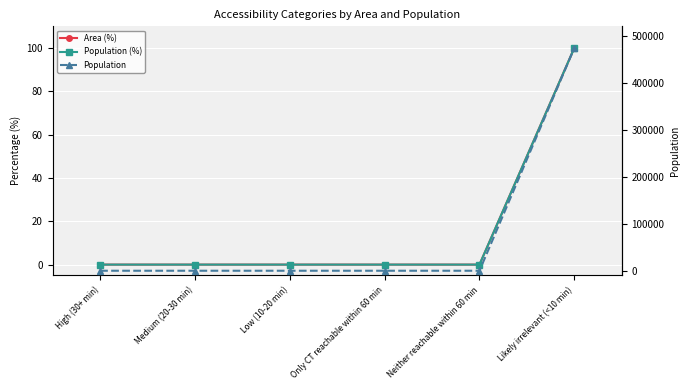

True or false: Area (%) and Population intersect in this chart.

False